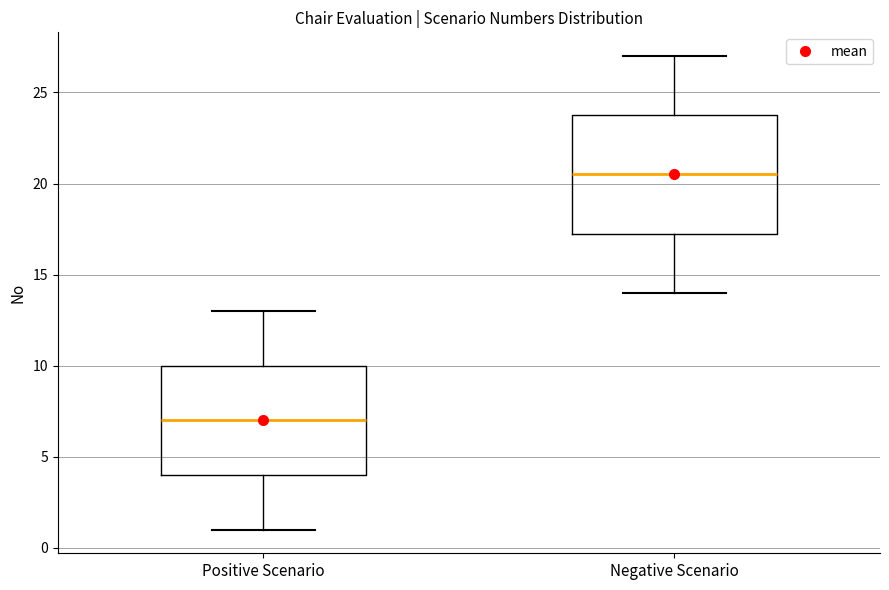

Where does the lower whisker of the box for Positive Scenario end on the y-axis? The values are not printed on the chart, so give them approximately, as read against the axis.

1.0